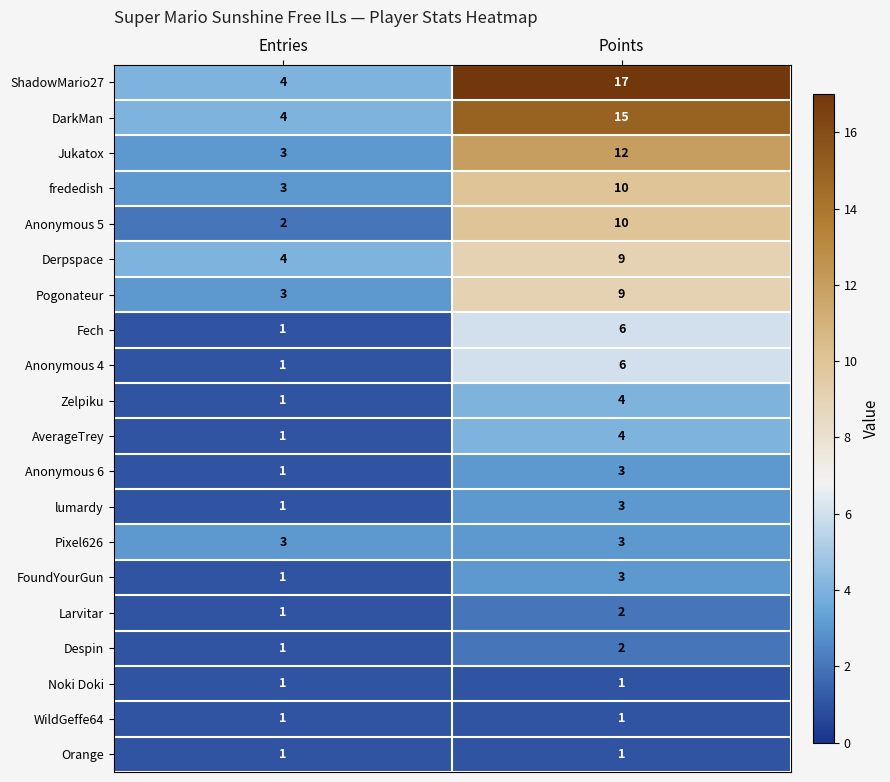

Which series has the largest total across all categories?

ShadowMario27